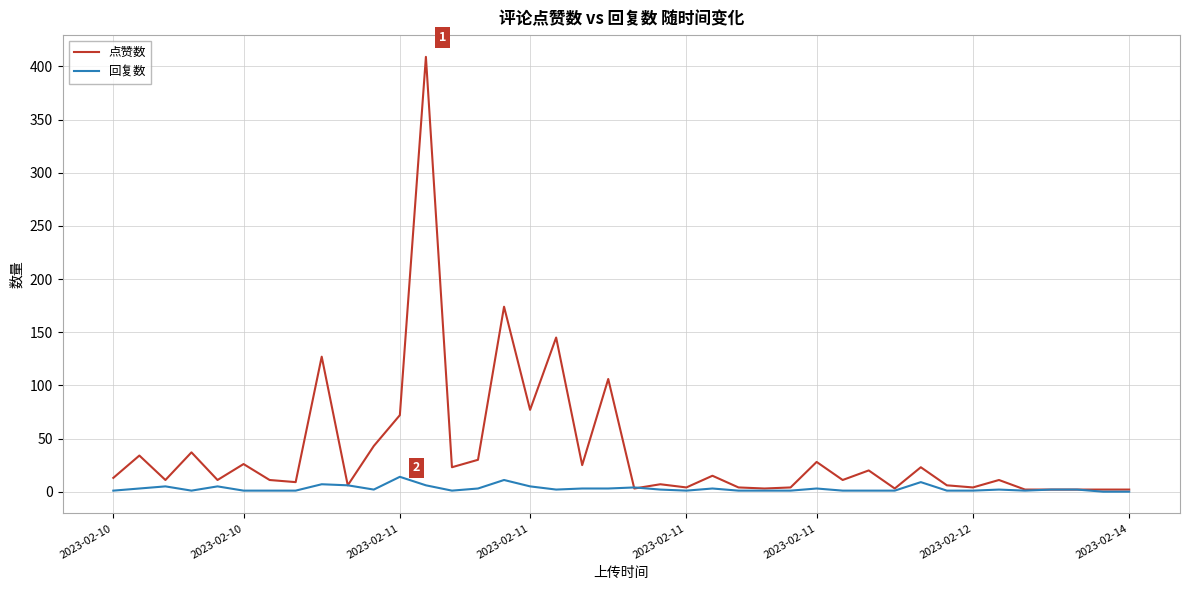

What is the maximum value for 回复数?

14